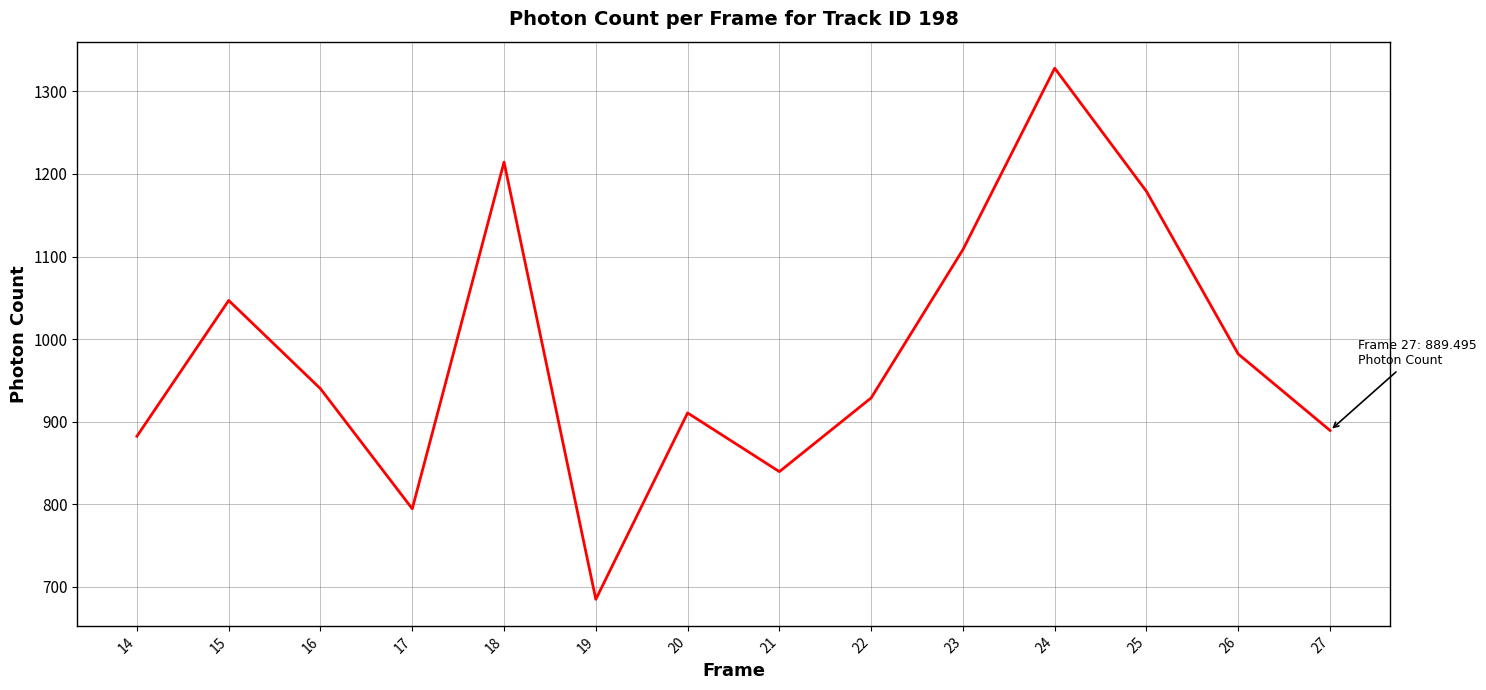

The value at 26 is 1353.0. True or false?

False